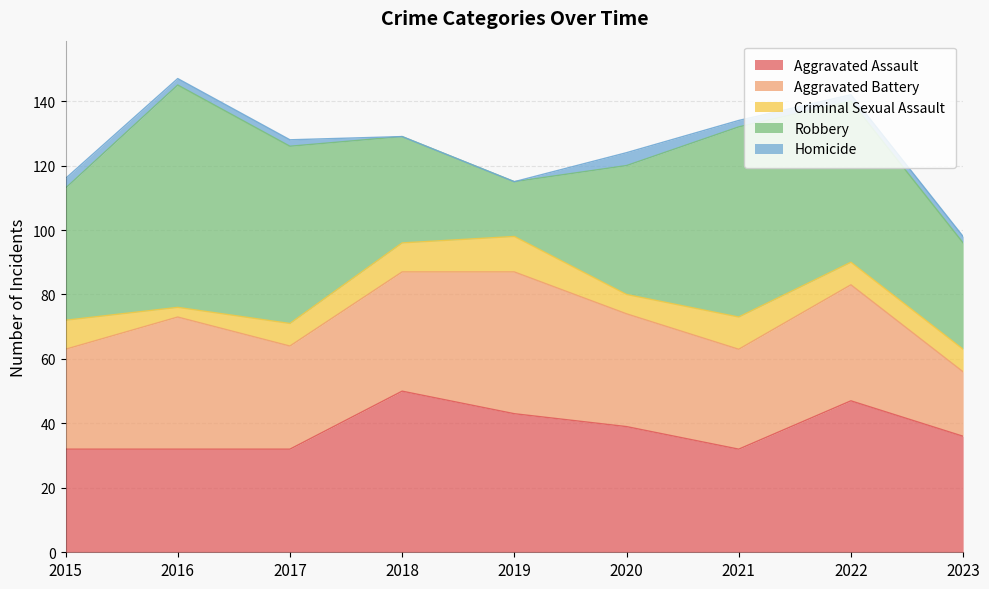

List the series in order of their peak value, highest first.

Robbery, Aggravated Assault, Aggravated Battery, Criminal Sexual Assault, Homicide